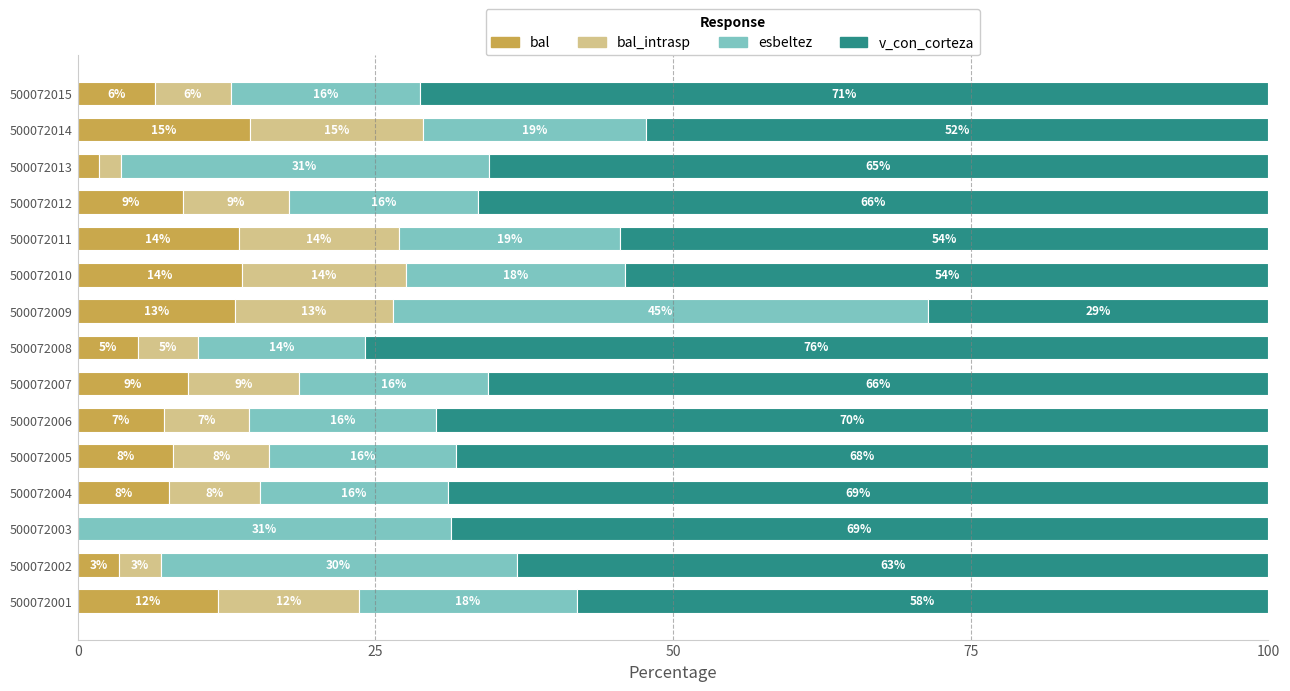

What is the total value across all series at 500072009?

100.0